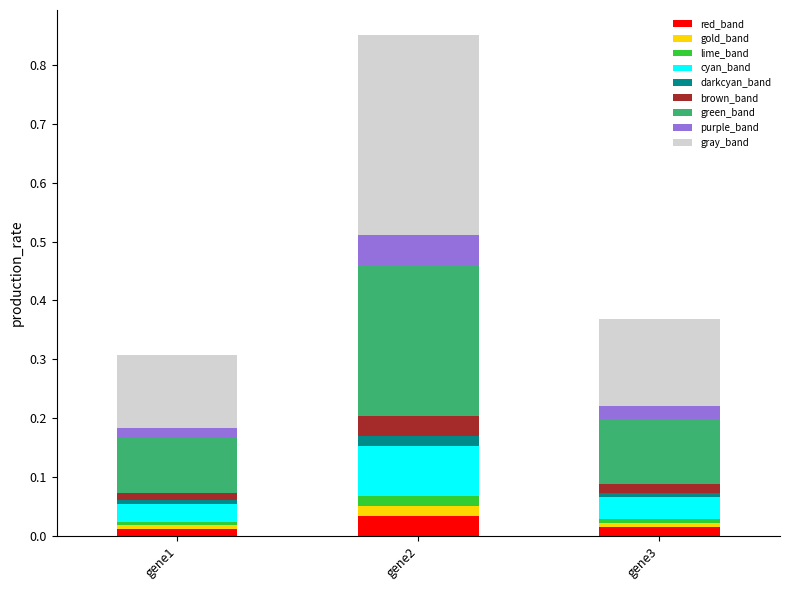

Does the chart contain any negative values?

No